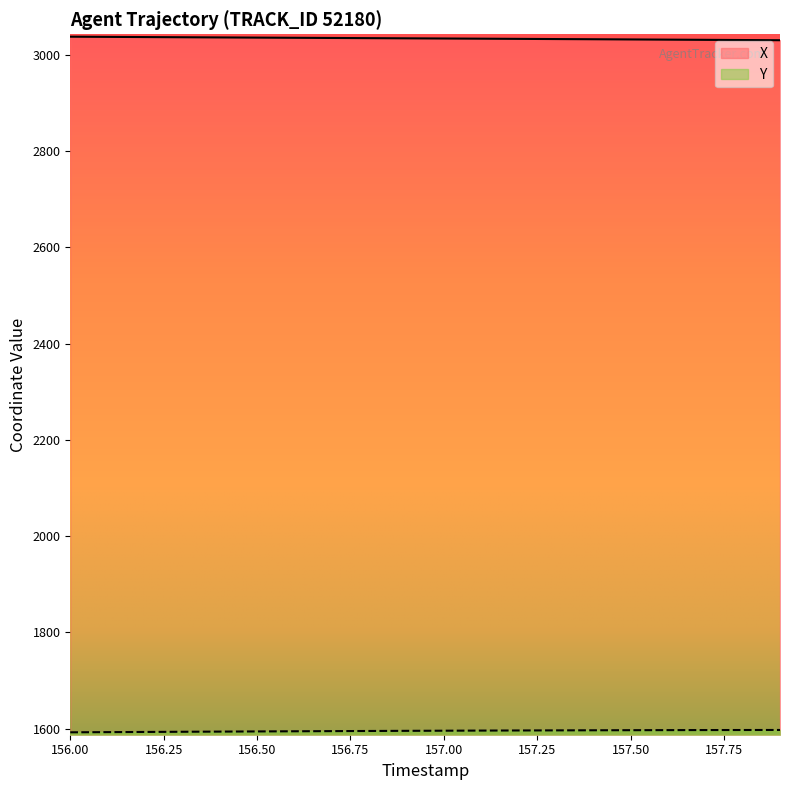

What is the label of the 1st point from the left?

156.0